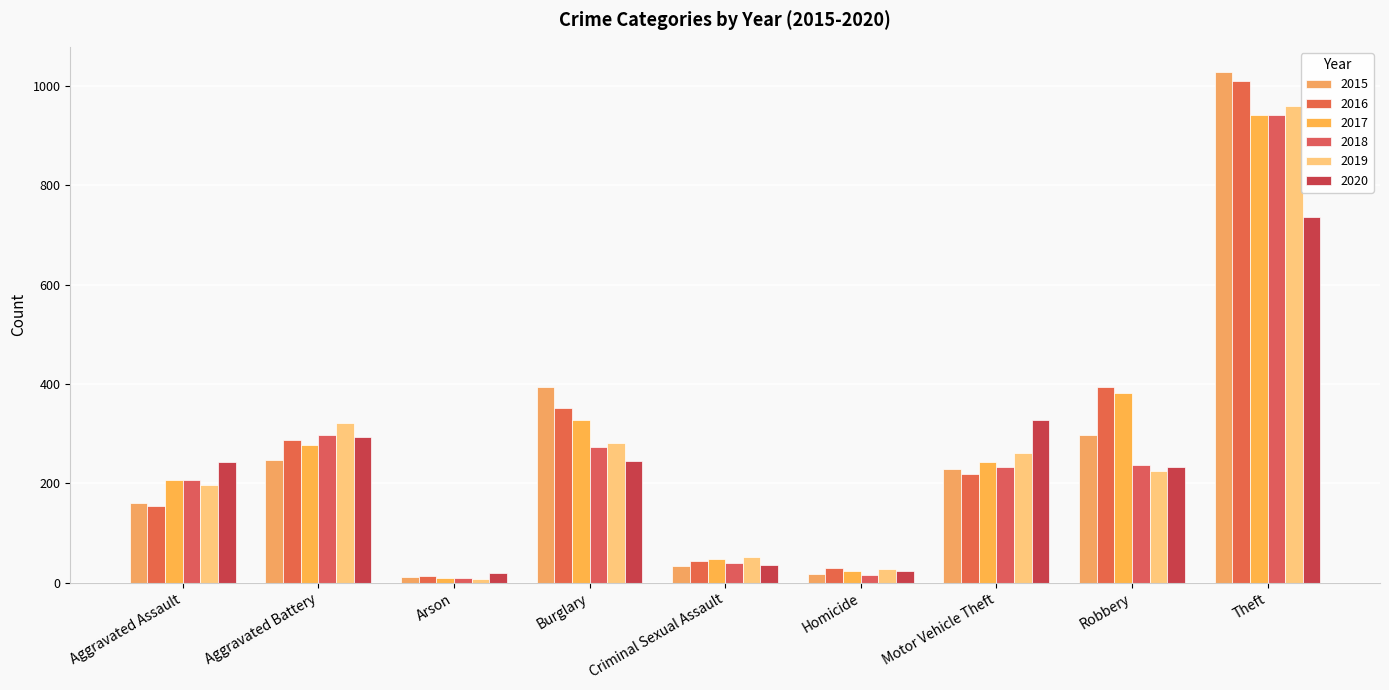

List the series in order of their peak value, lowest first.

2020, 2017, 2018, 2019, 2016, 2015